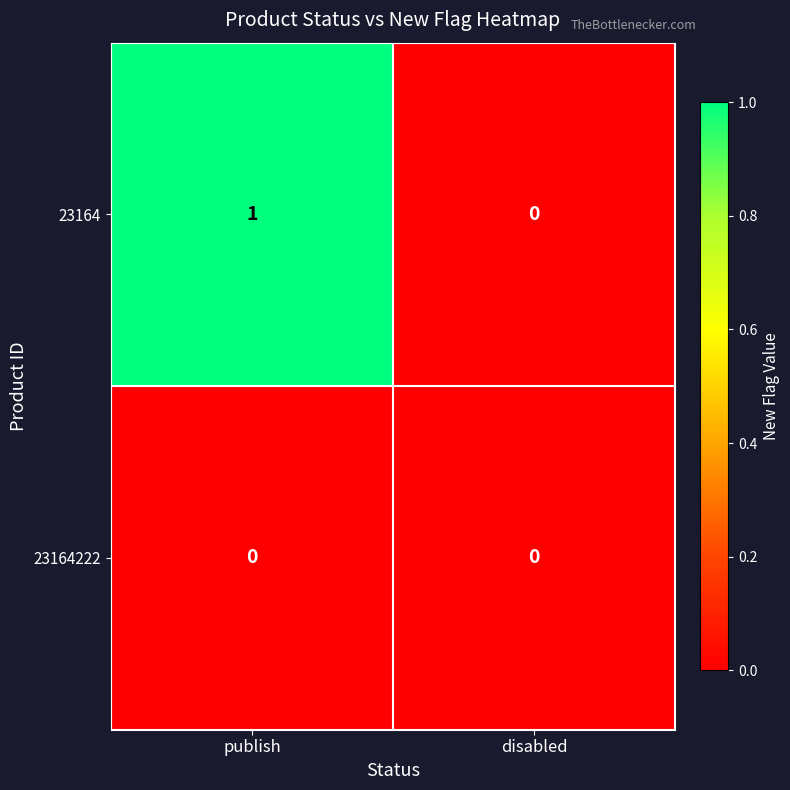

What is the total value across all series at publish?

1